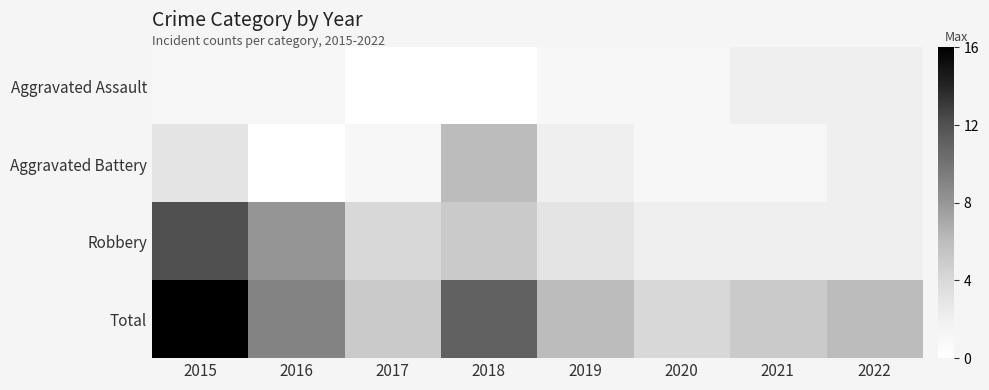

Count the number of categories in the chart.

8